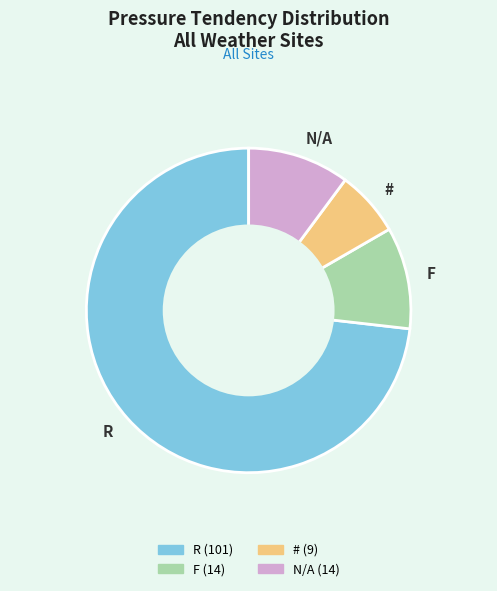

Count the number of slices in the pie.

4